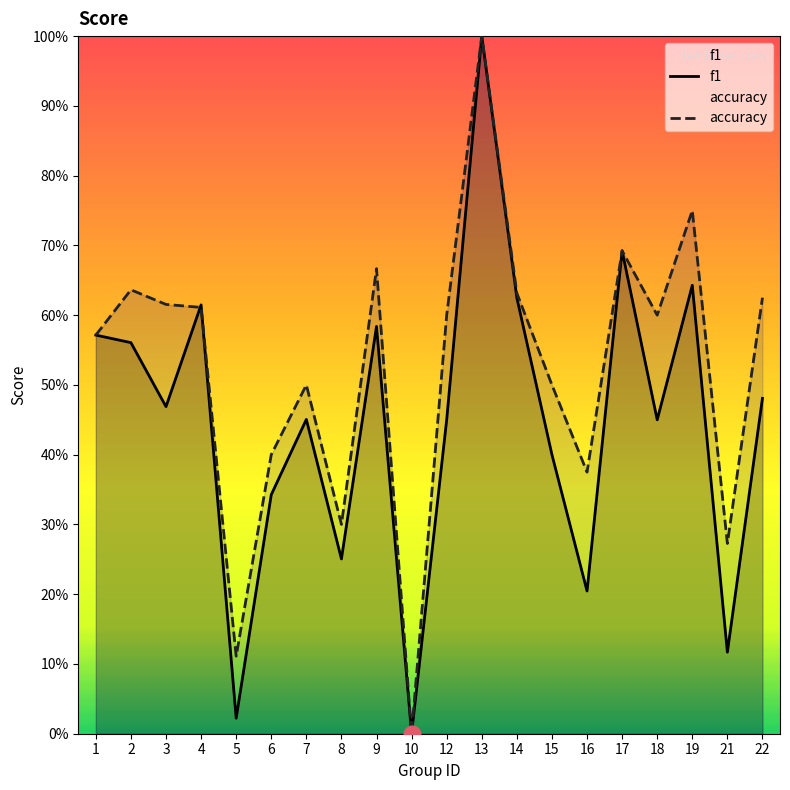

Which series has the widest spread of values?

f1